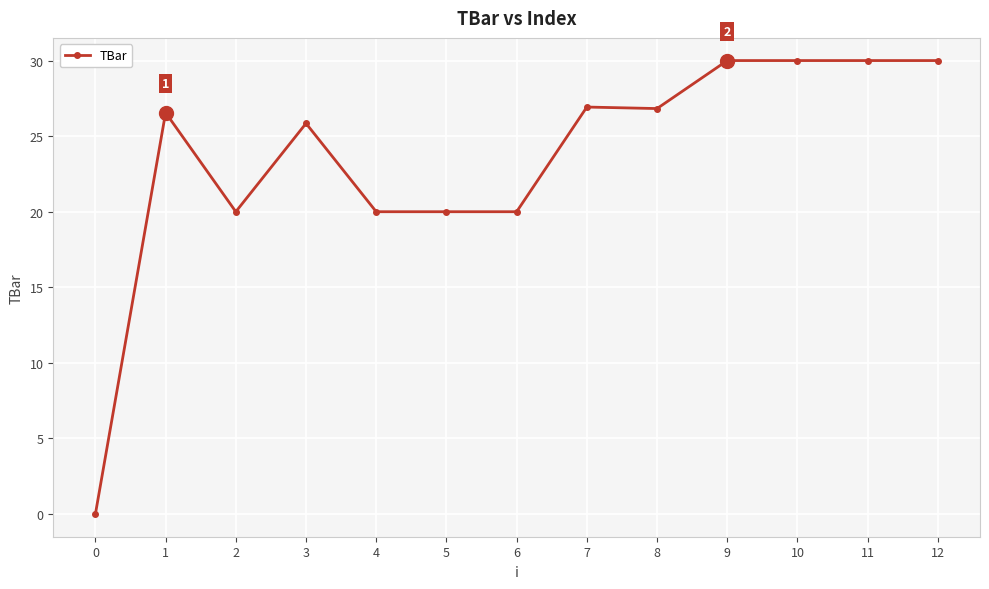

True or false: the data has more than 0 interior local peaks.

True